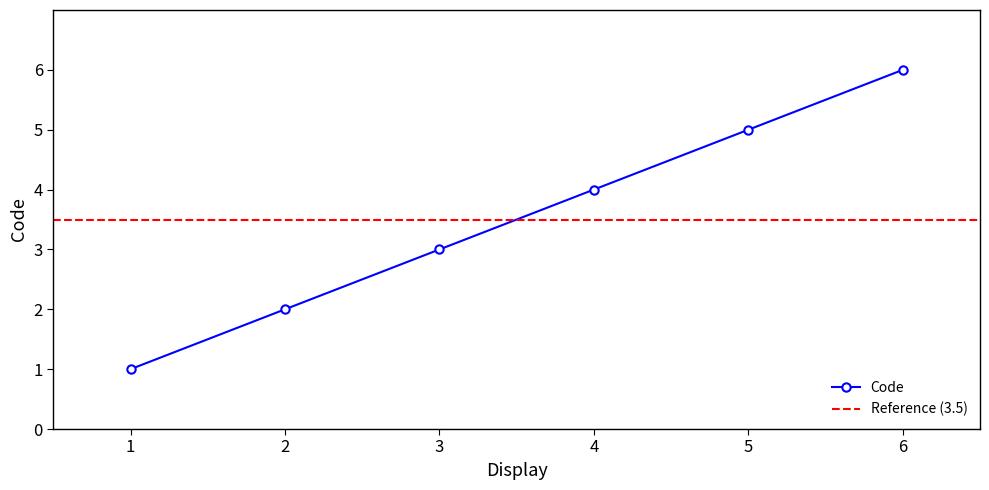

True or false: Code has a value of 1 at 5.

False